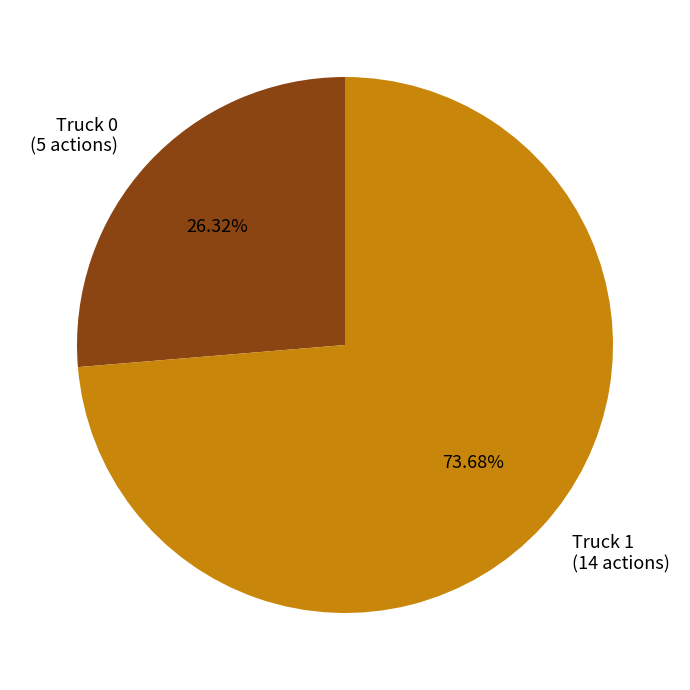

How many slices are in this pie chart?

2